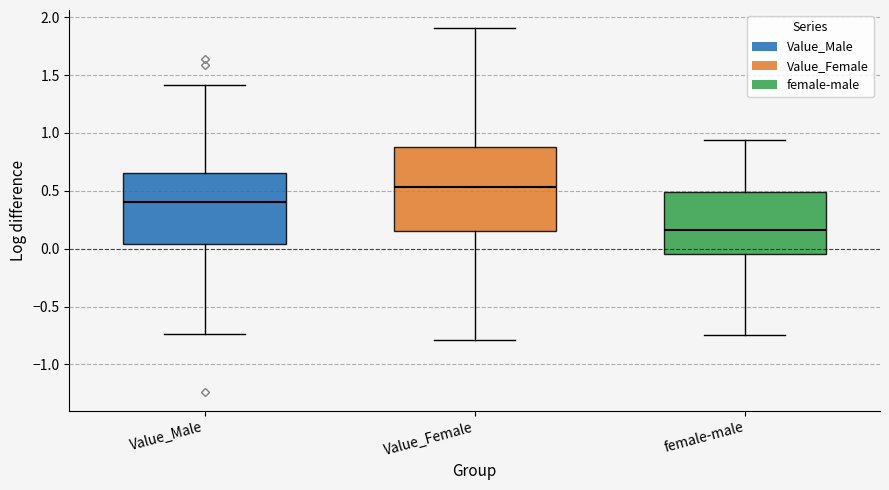

Reading left to right, transcribe this box plot: for each box, give where its median line is, the range the box spans, and where its two whiskers end, as read against the y-axis. The values are not printed on the chart, so give them approximately, as read against the axis.

Value_Male: median 0.40, box 0.05 to 0.65, whiskers -0.75 to 1.40
Value_Female: median 0.55, box 0.15 to 0.90, whiskers -0.80 to 1.90
female-male: median 0.15, box -0.05 to 0.50, whiskers -0.75 to 0.95